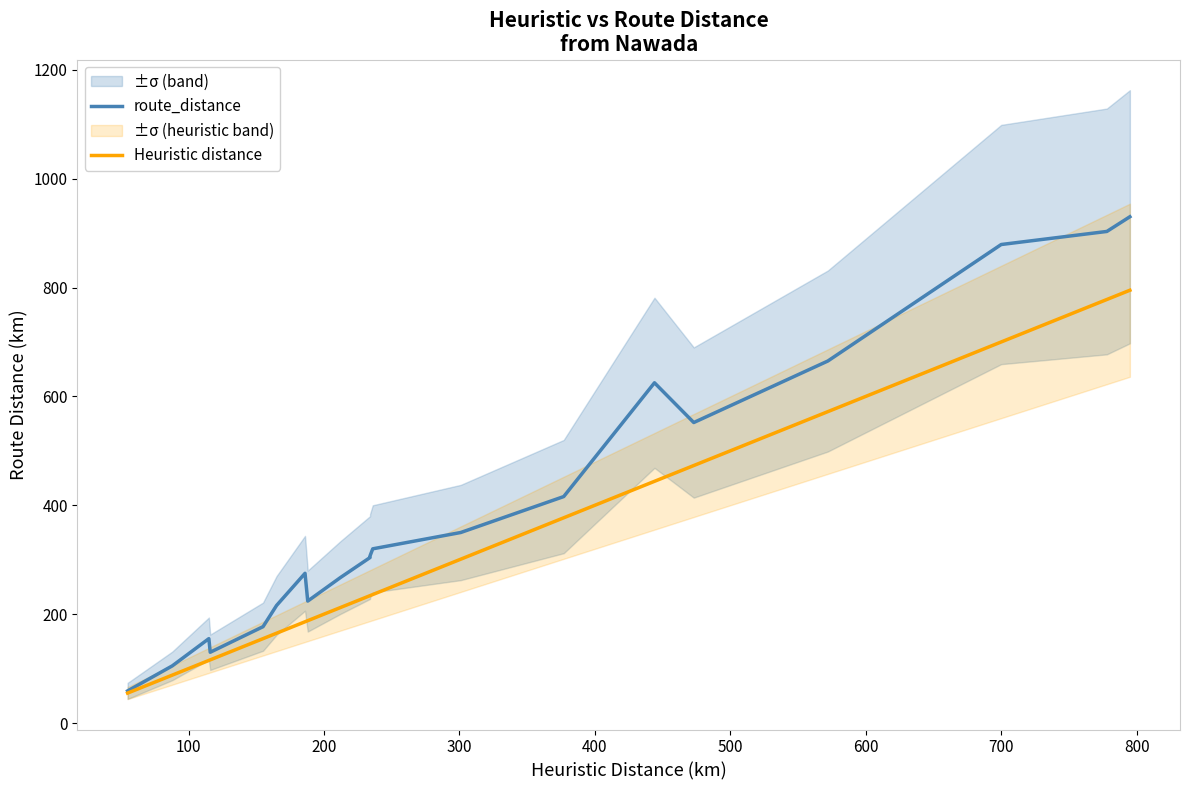

Which series has the largest total across all categories?

route_distance